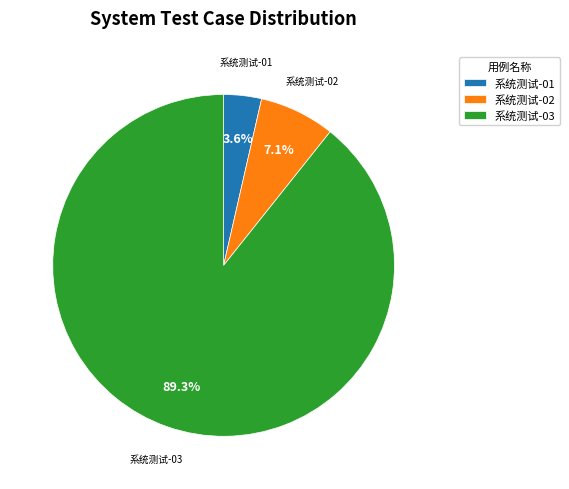

Which slice is the largest?

系统测试-03